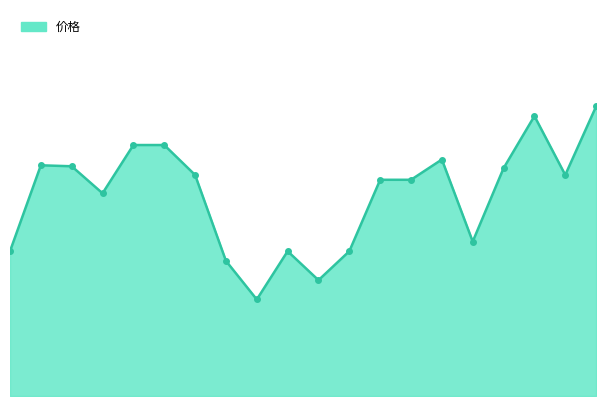

Is this an area chart (filled region under the line)?

Yes